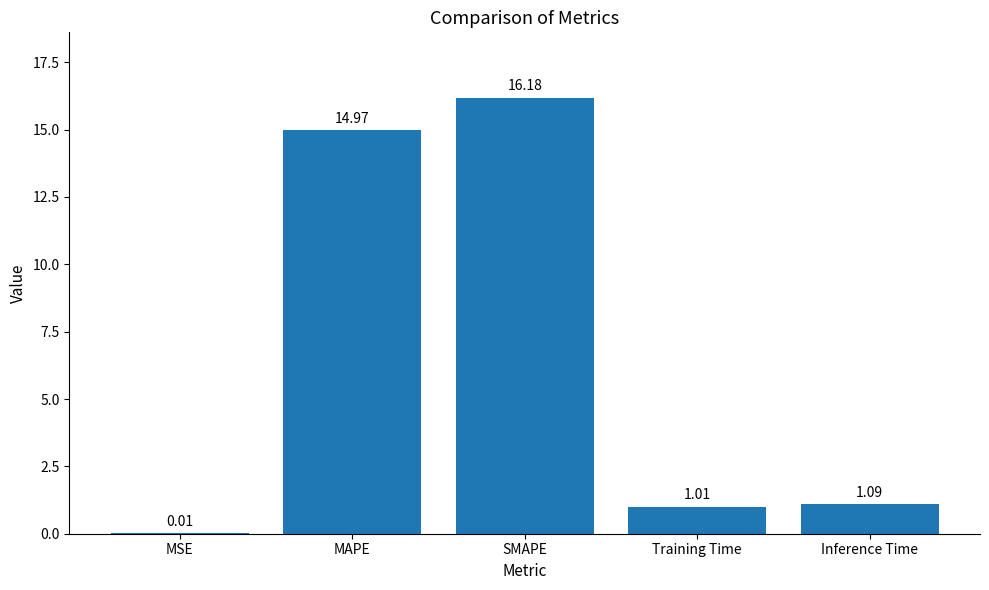

Which has a higher value, SMAPE or MAPE?

SMAPE